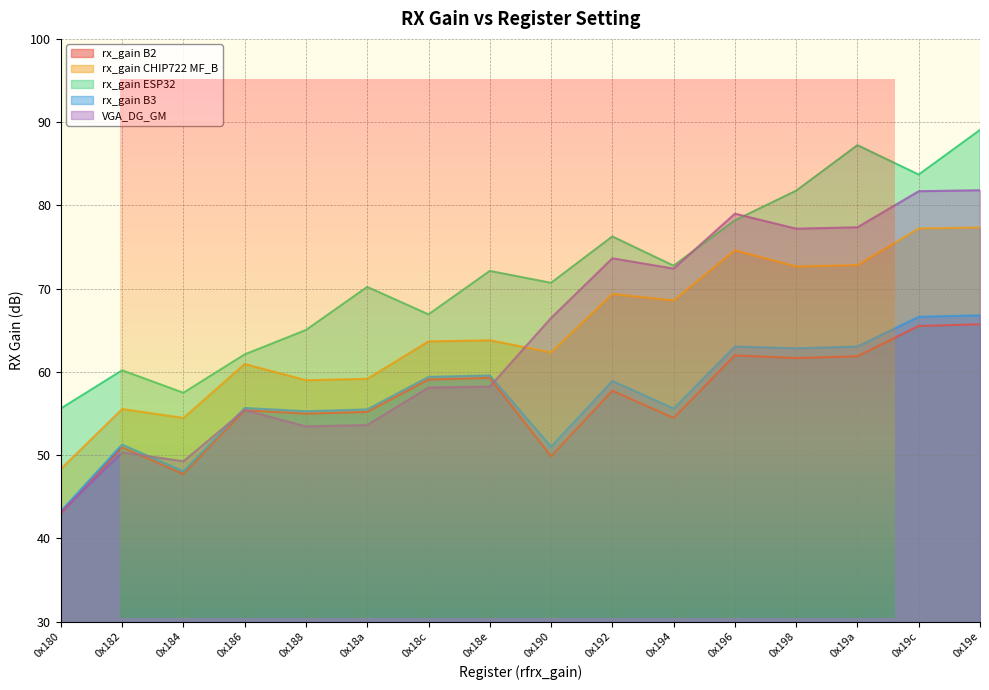

At which category does rx_gain B3 reach its first local valley?

0x184